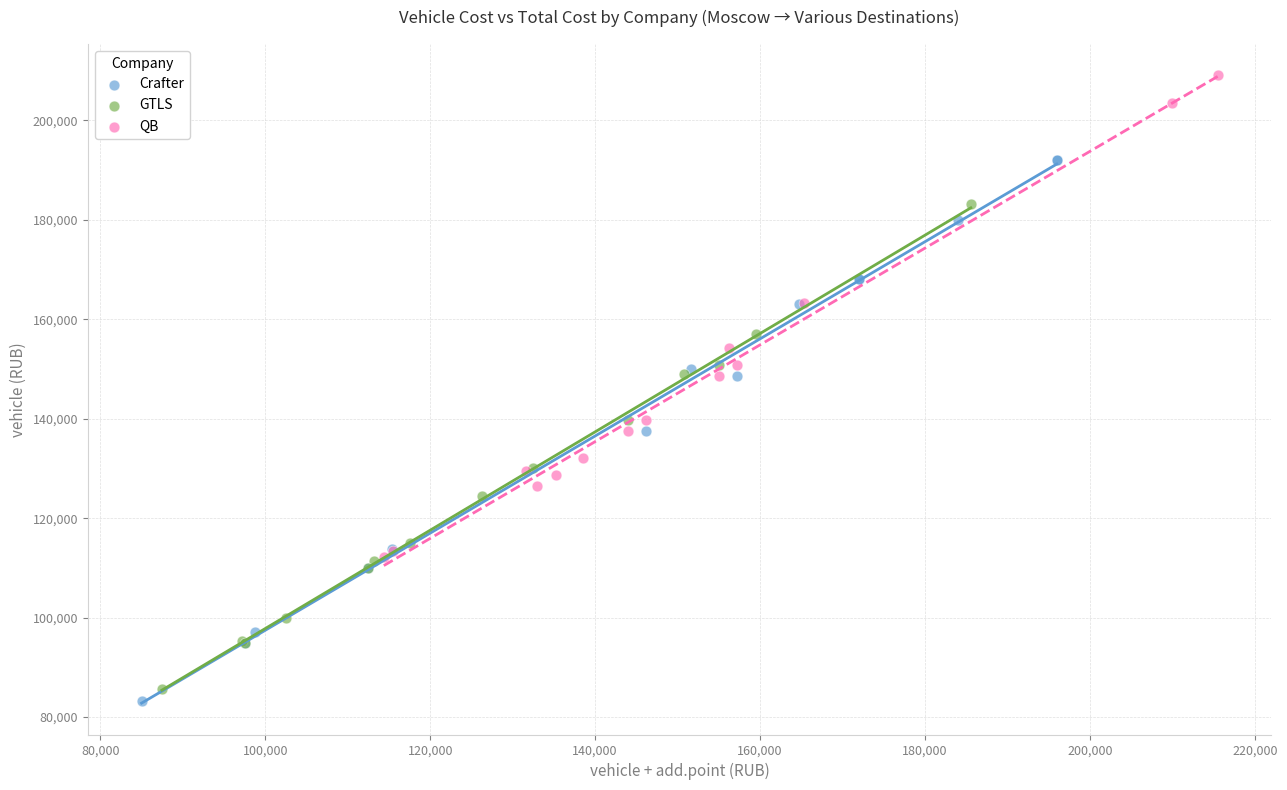

Which series reaches the maximum Y coordinate?

QB